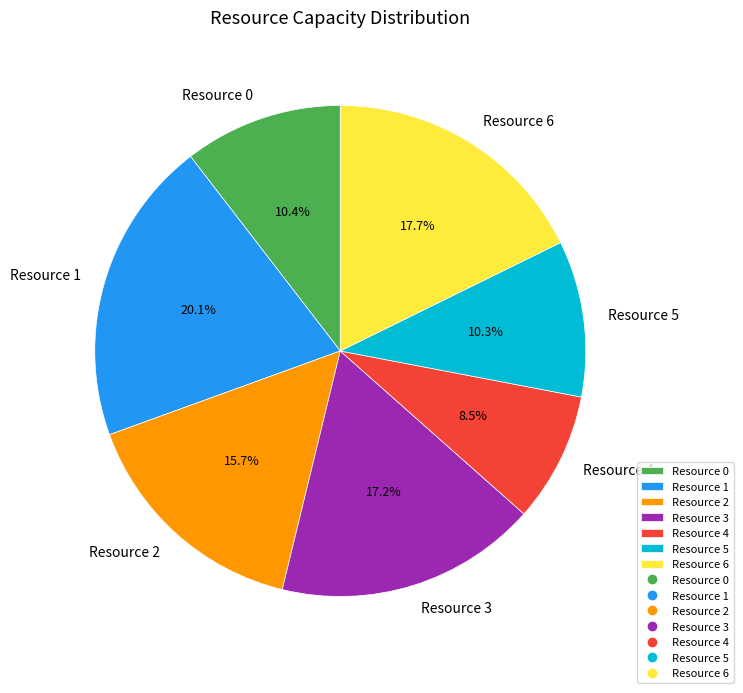

To the nearest percent, what percentage of the pie is Resource 3?

17%